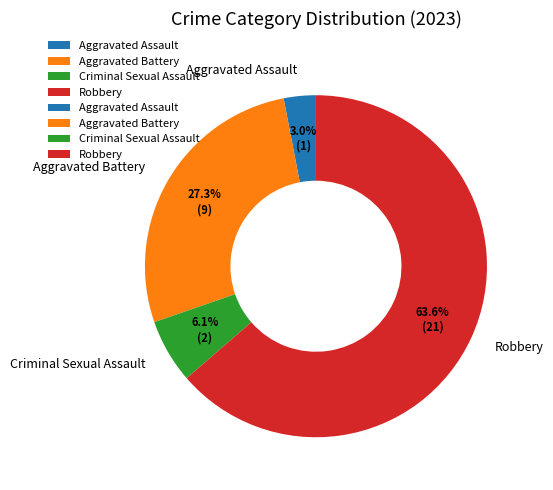

To the nearest percent, what is the difference between the largest and smallest slice percentages?

61%